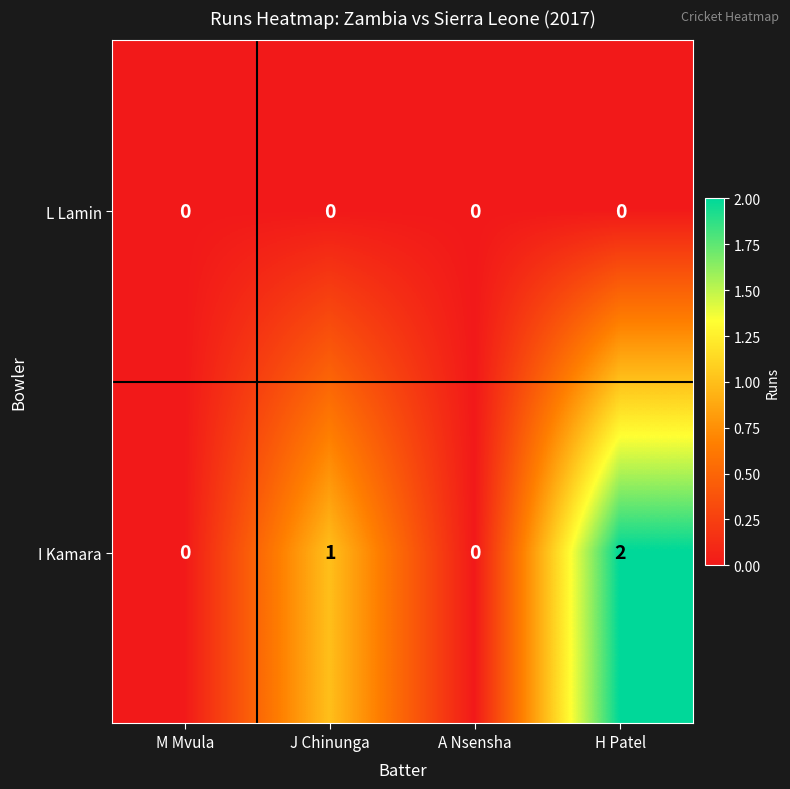

List the series in order of their peak value, highest first.

I Kamara, L Lamin